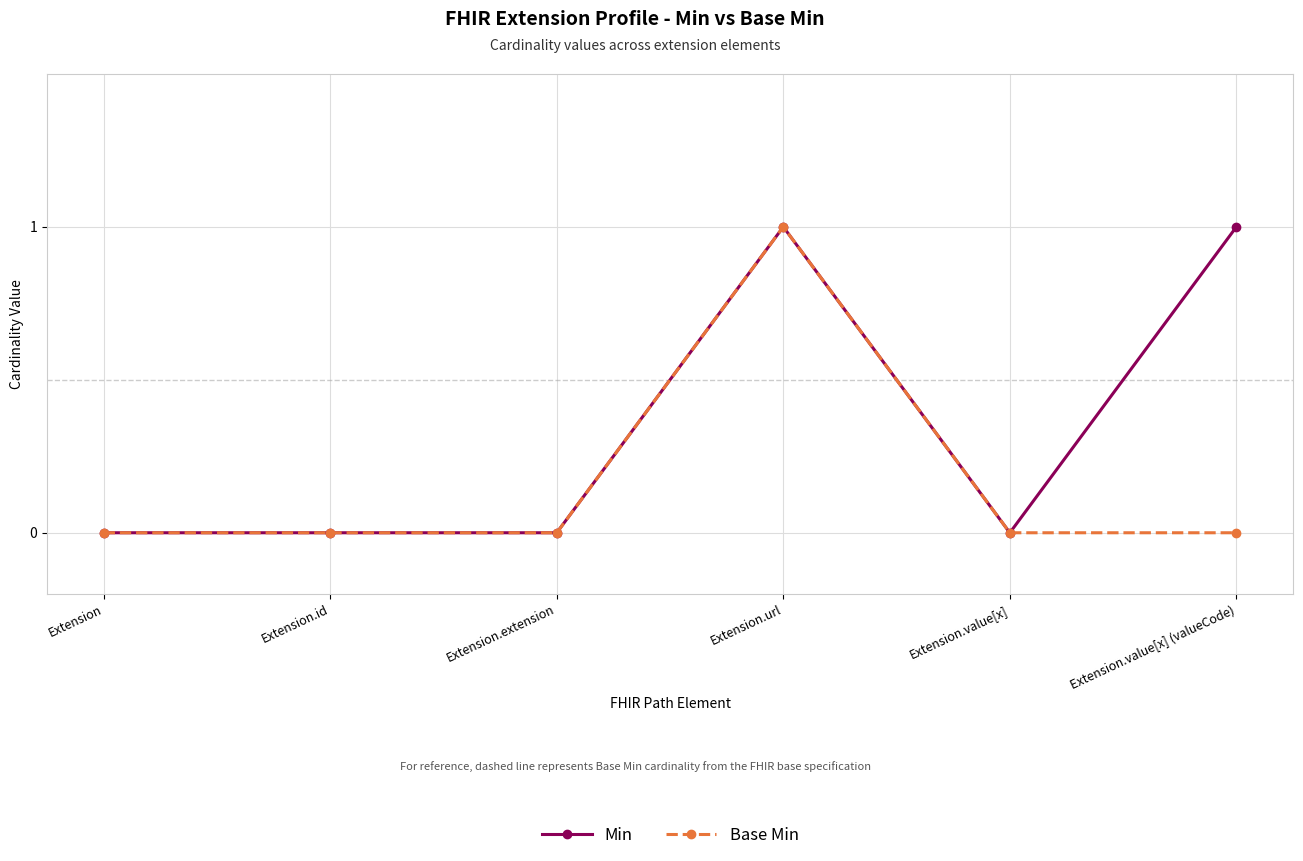

At which category is the sum across all series the highest?

Extension.url